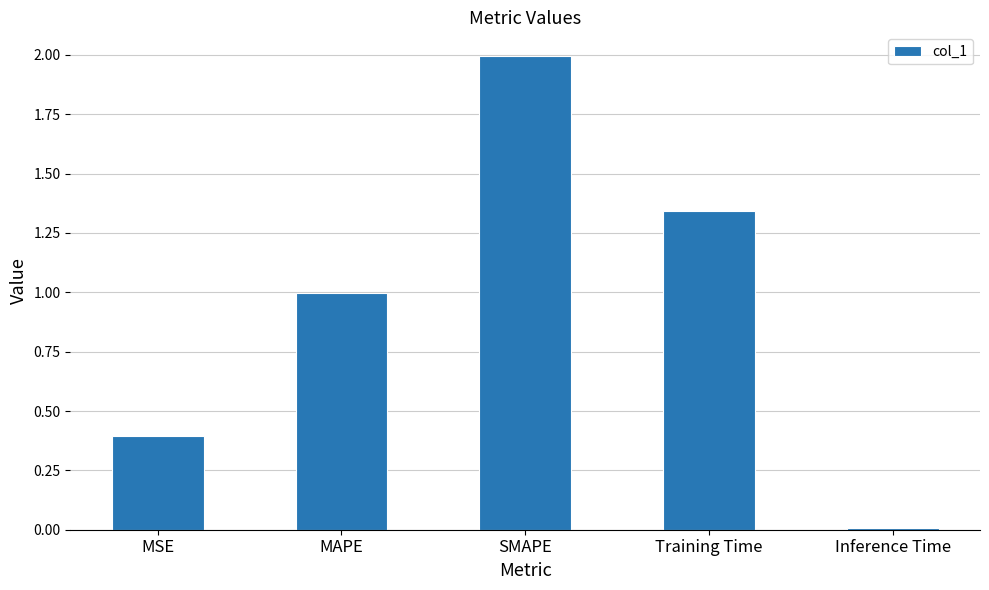

What is the difference between the second highest and second lowest values?

0.9